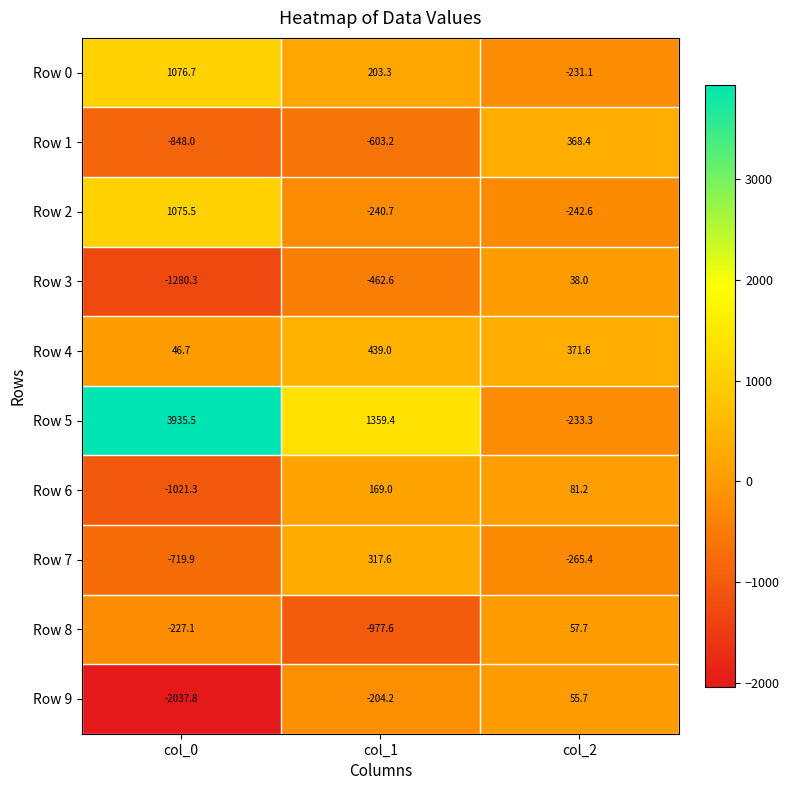

What is the difference between the maximum and second lowest values in the Row 9 series?

259.9